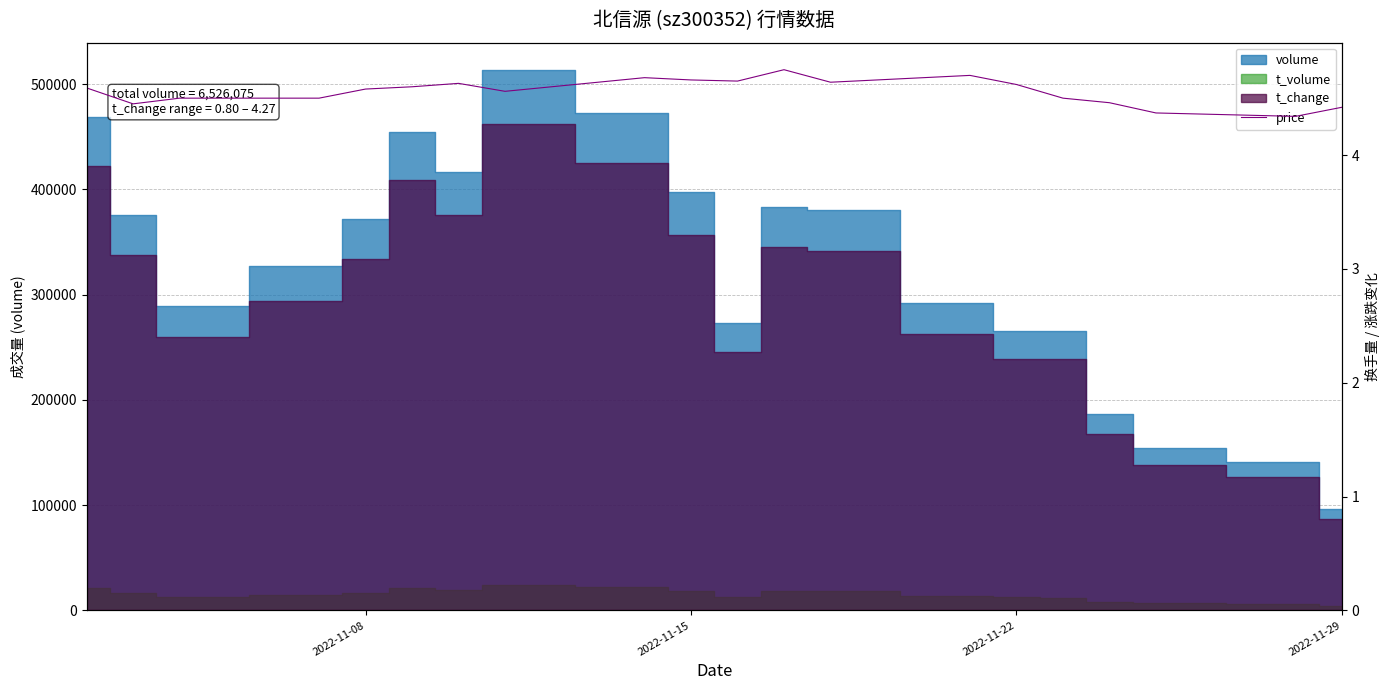

How many interior local valleys (lower than both neighbors) does the data have?

5